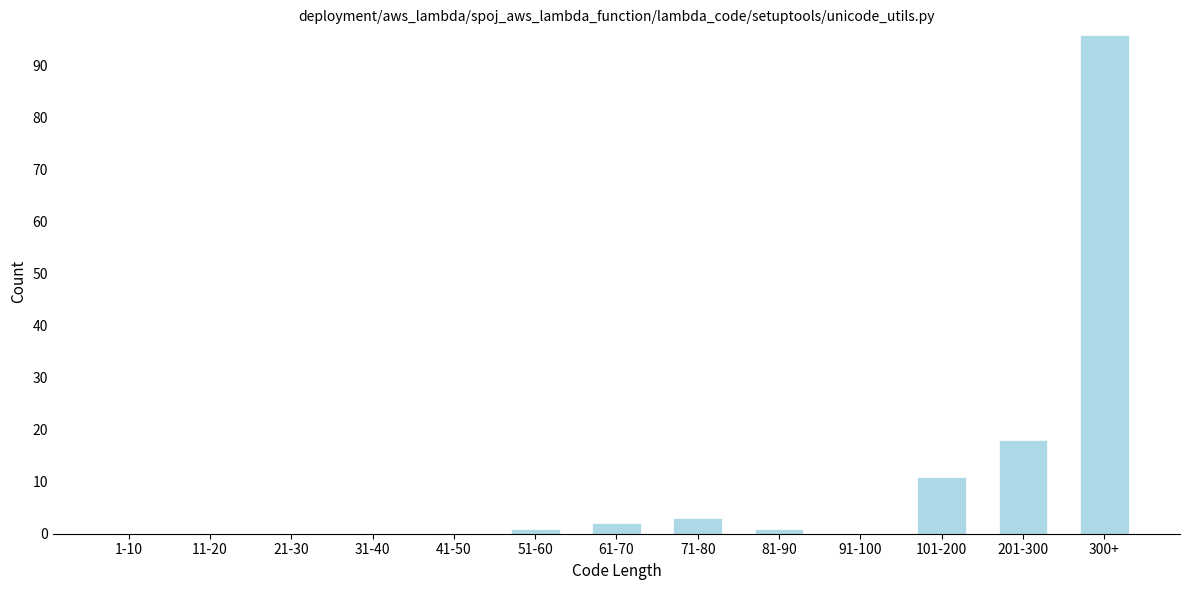

Reading left to right, extract all data points from this chart.

1-10=0	11-20=0	21-30=0	31-40=0	41-50=0	51-60=1	61-70=2	71-80=3	81-90=1	91-100=0	101-200=11	201-300=18	300+=96